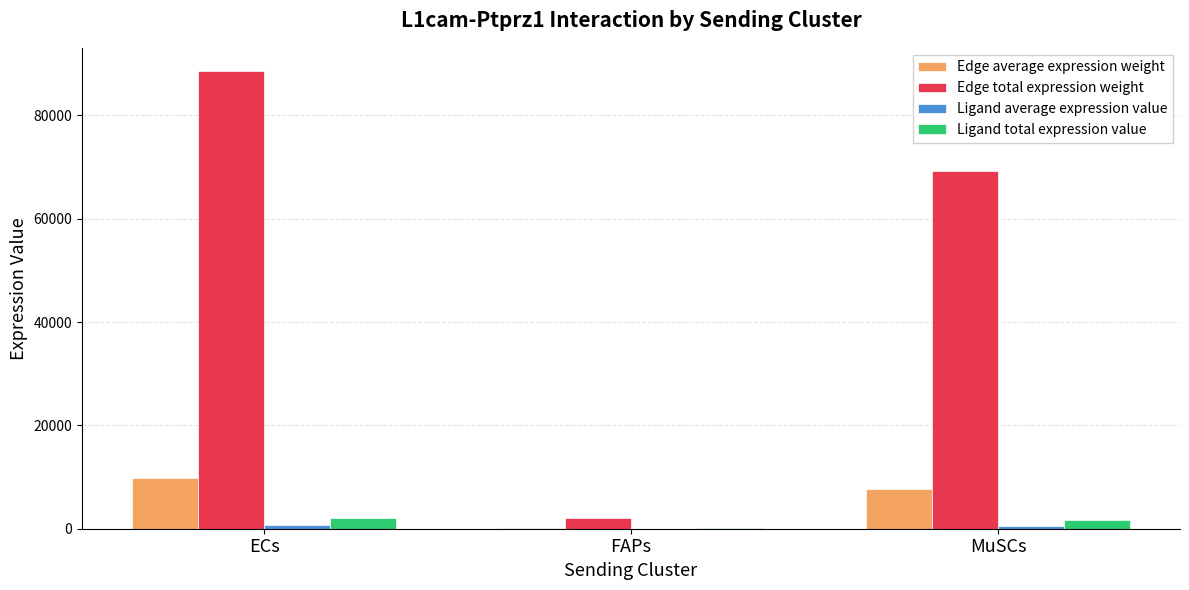

What value does the Ligand total expression value series have at FAPs?

46.2